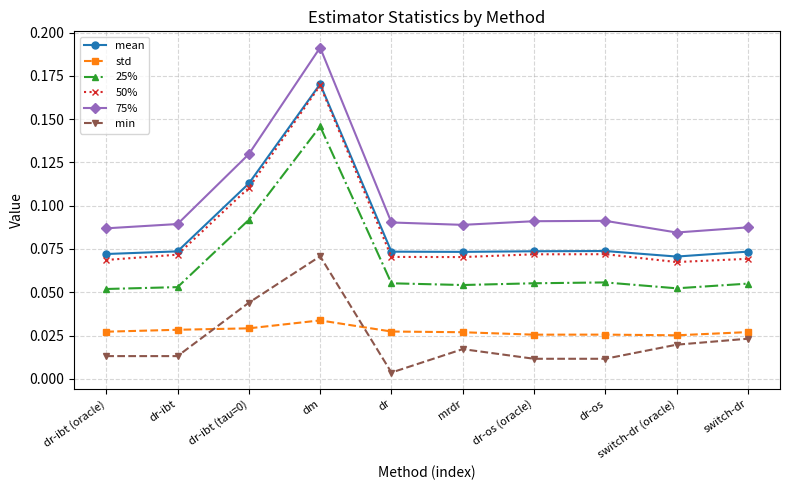

The value of 25% at mrdr is 0.0. True or false?

False